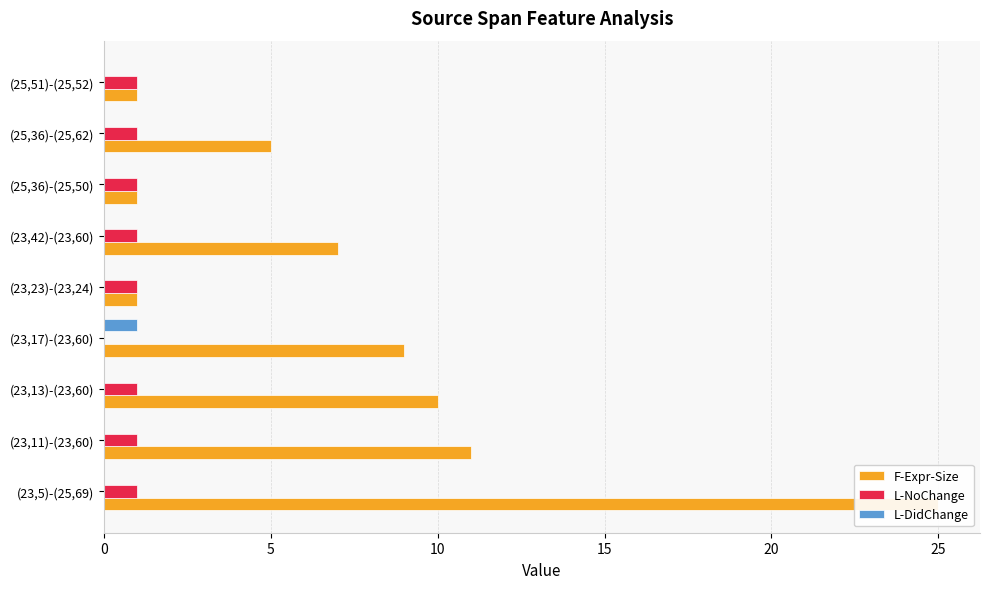

What position from the right is (23,13)-(23,60)?

7